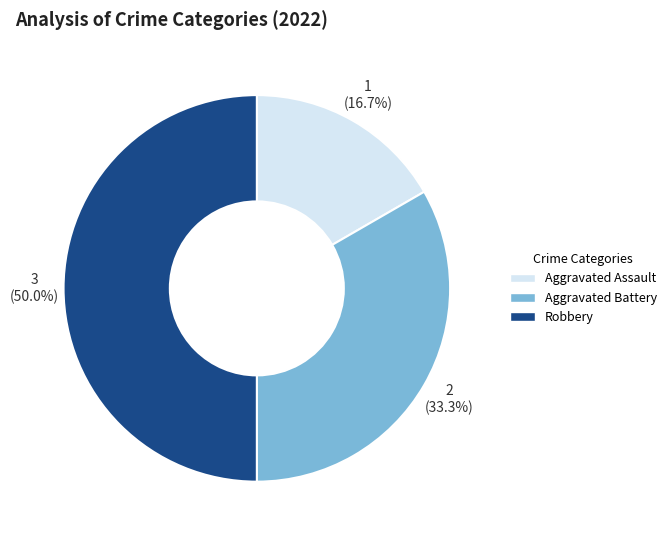

Approximately how many times larger is the value at Aggravated Assault compared to Aggravated Battery?

0.5